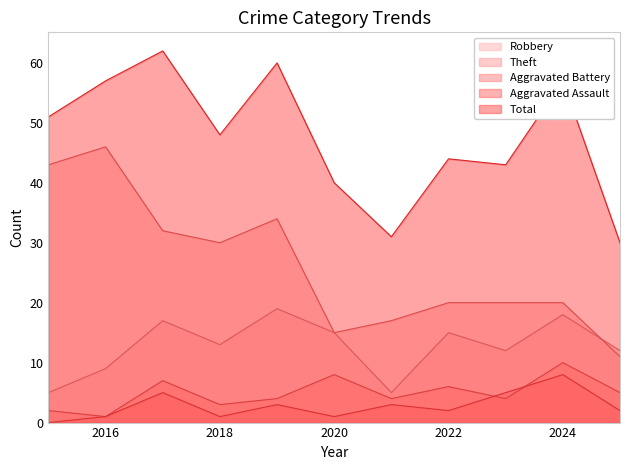

What is the difference between the second highest and second lowest values in the Theft series?

28